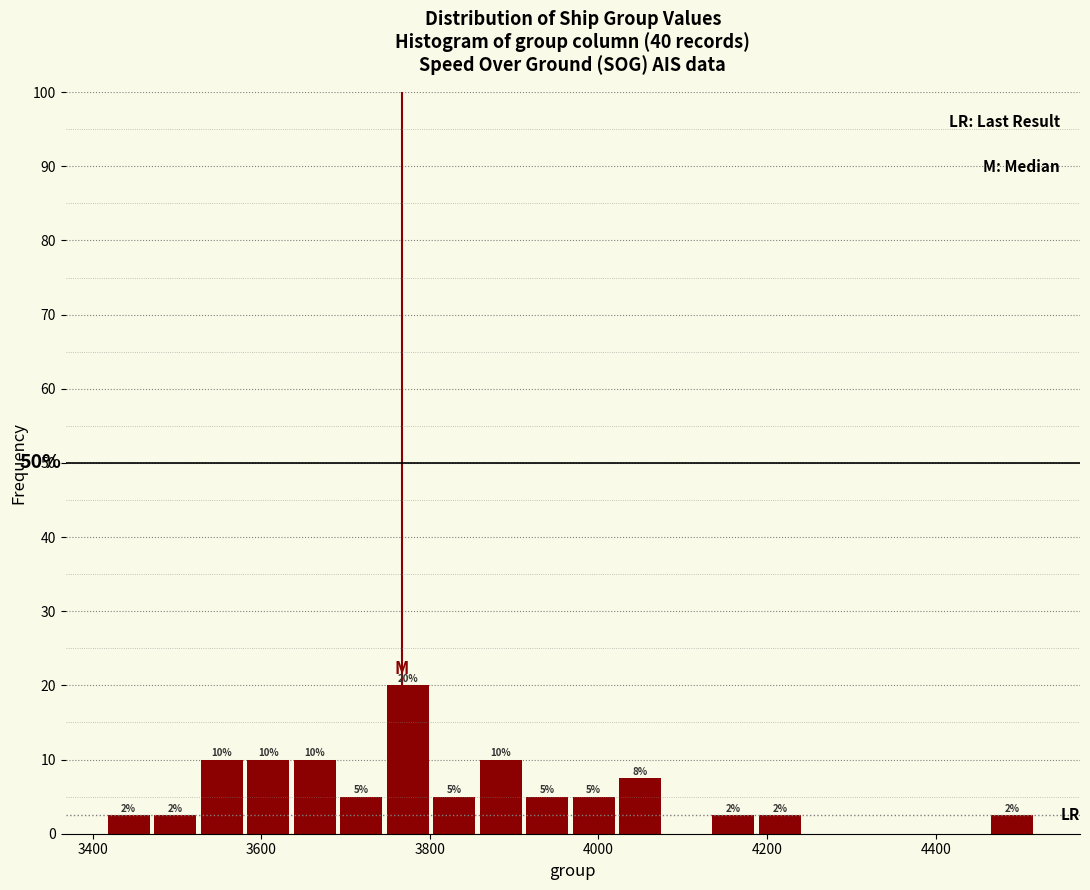

Around what value on the x-axis is the tallest bar? Give the approximate position of its centre, as read against the axis.

3780